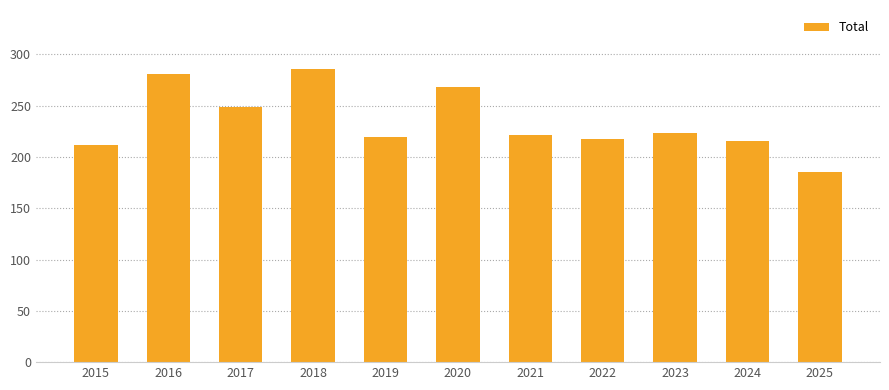

Which has a higher value, 2017 or 2019?

2017